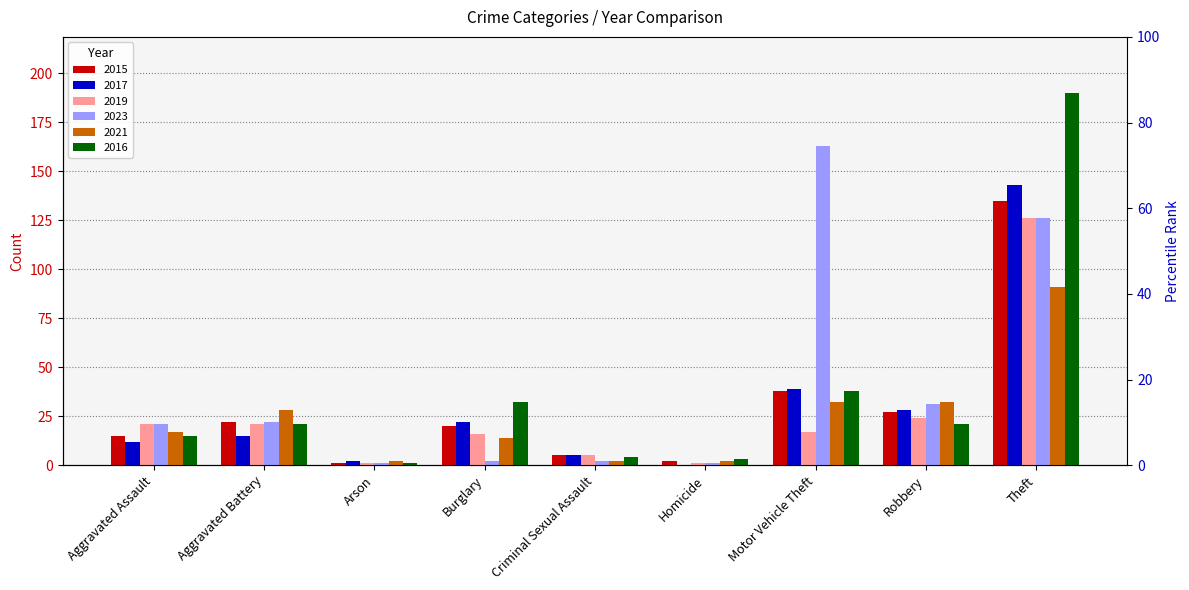

True or false: 2019 has a value of 2 at Criminal Sexual Assault.

False